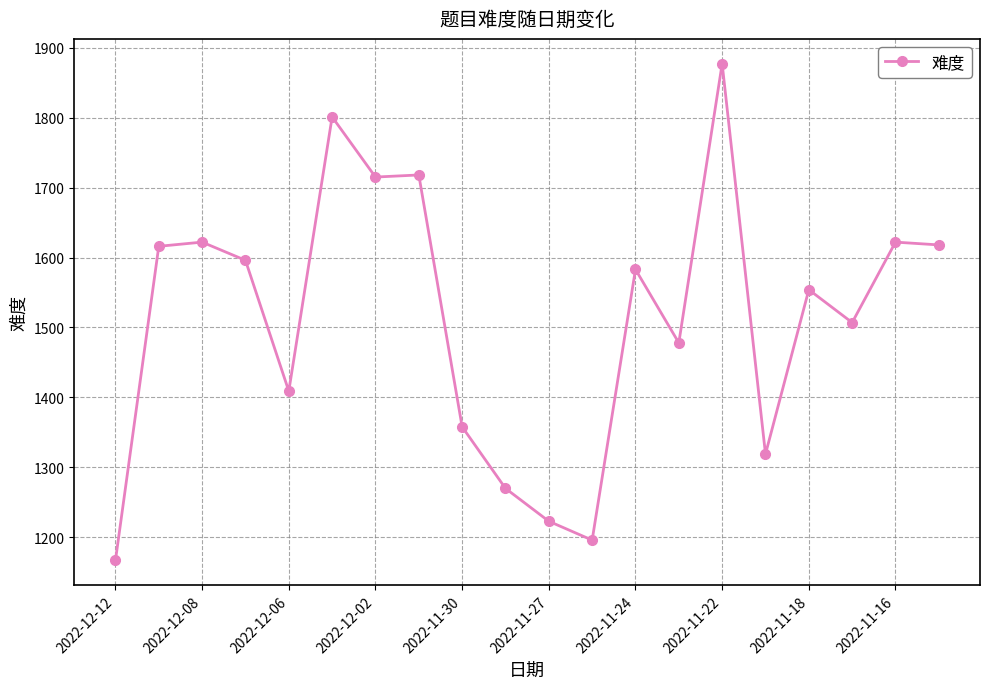

What is the greatest value displayed?

1877